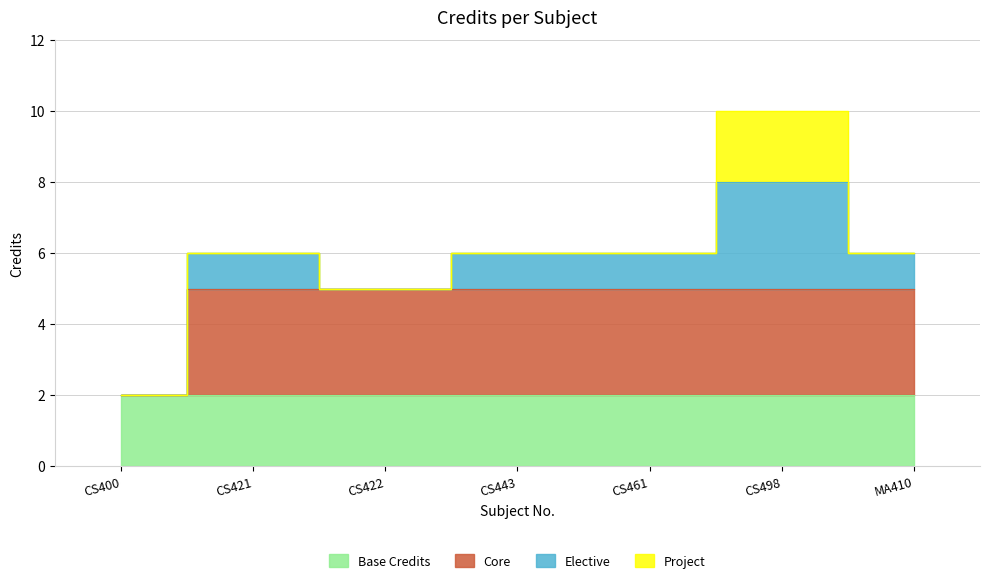

Does the chart have visible grid lines?

Yes